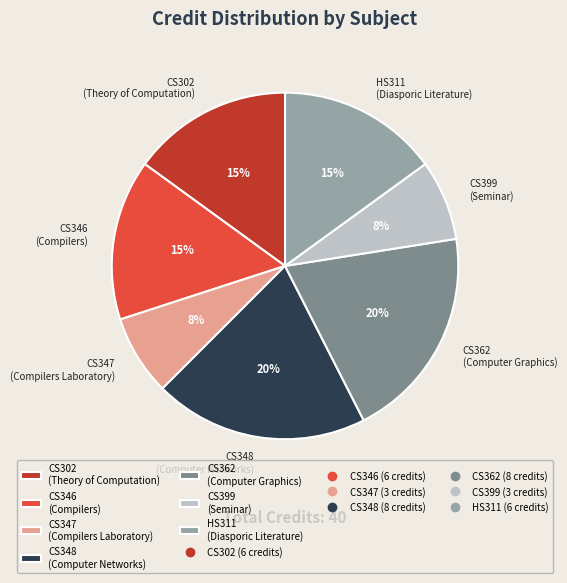

Is there a majority slice in this chart?

No